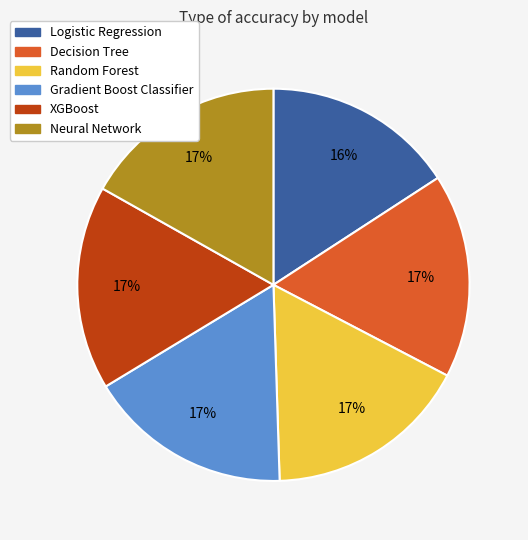

Is there a majority slice in this chart?

No